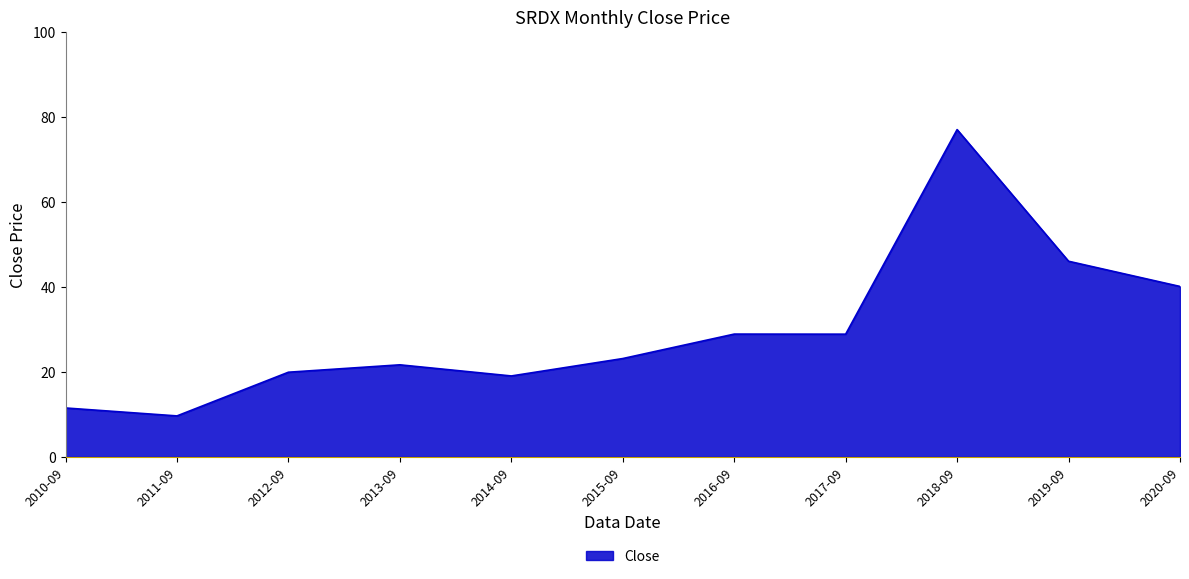

How many lines are shown in the chart?

1